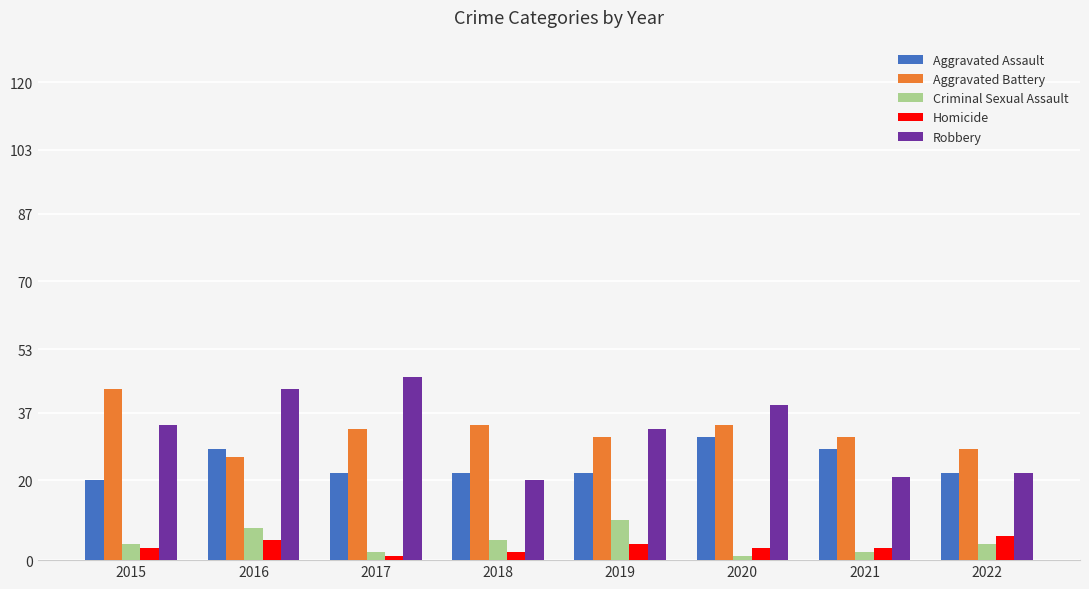

The value of Aggravated Battery at 2017 is 21. True or false?

False